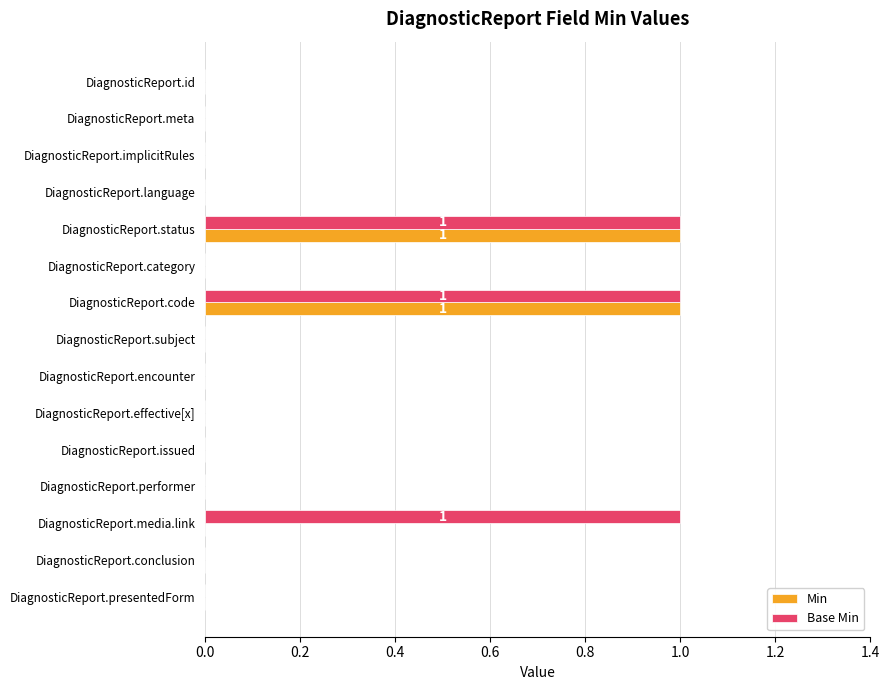

What is the sum of all Base Min values?

3